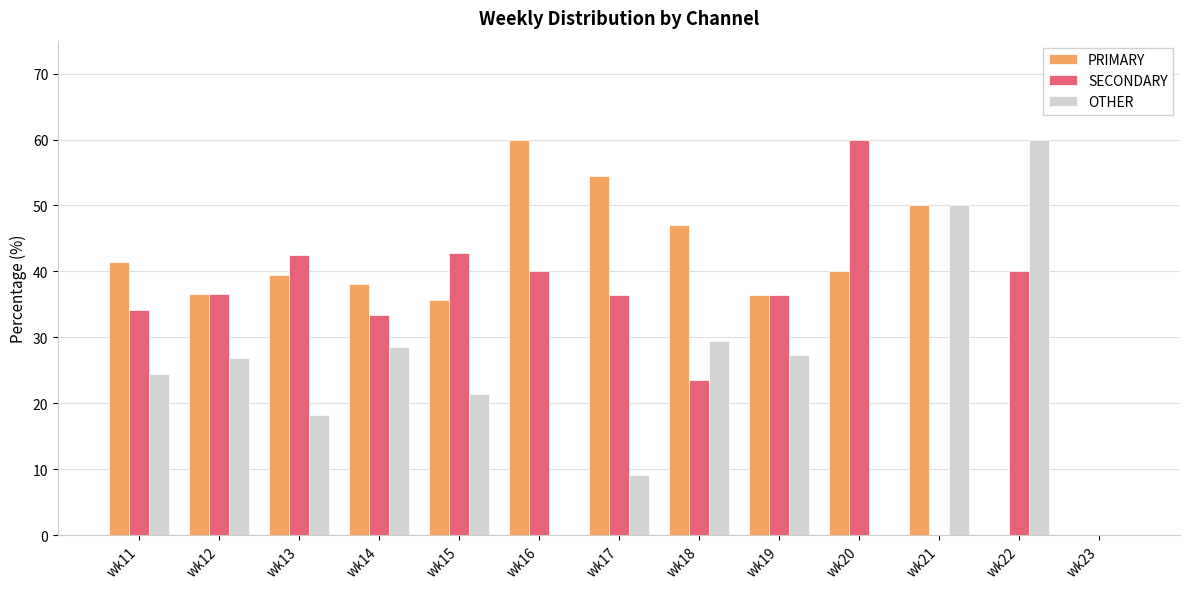

Read the SECONDARY value at wk16.

40.0